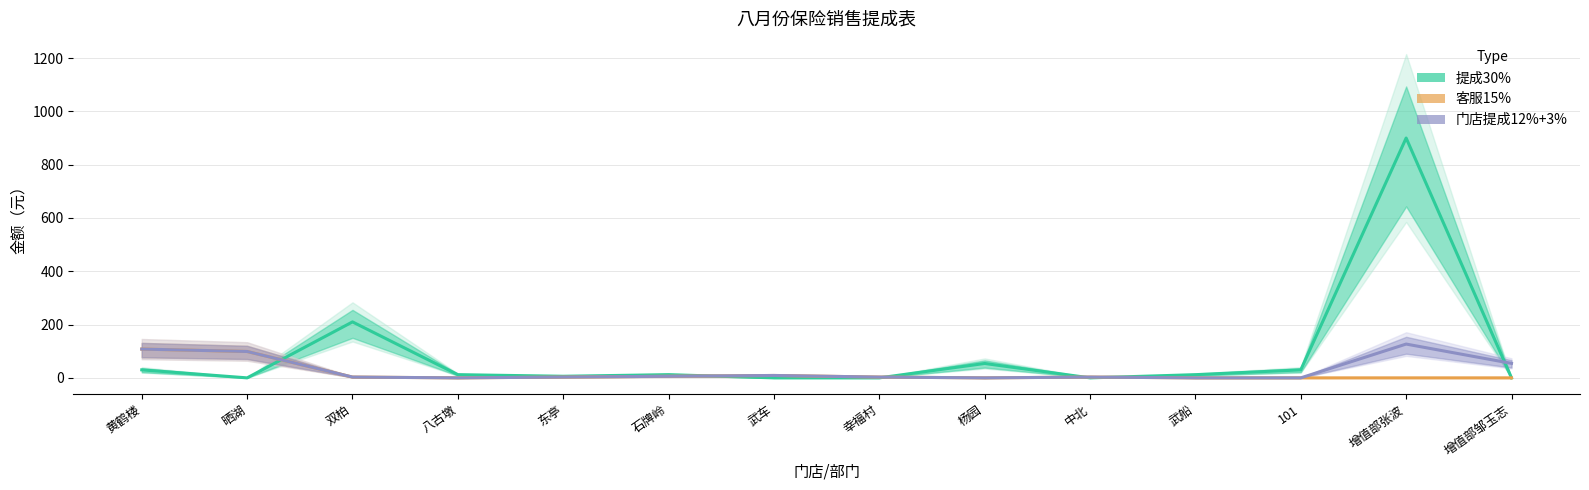

True or false: 门店提成12%+3% and 客服15% intersect in this chart.

False